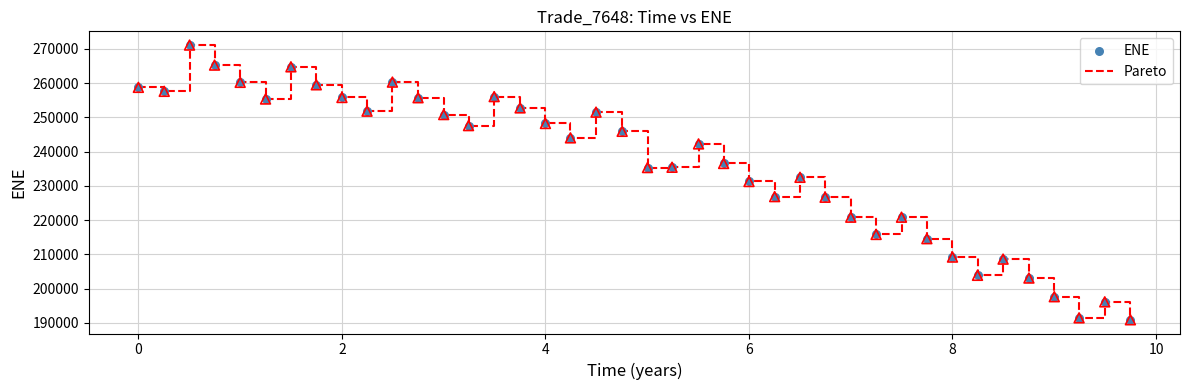

What is the minimum value shown in the chart?

190869